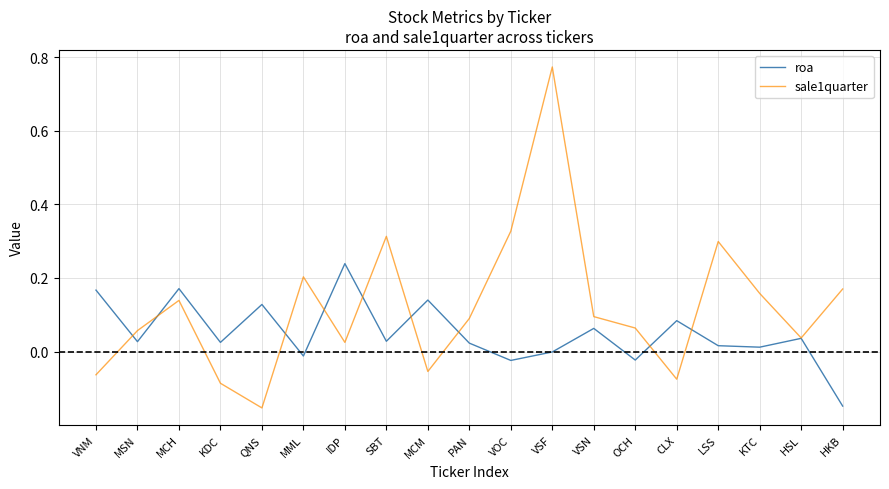

Is it true that sale1quarter equals -0.0 at CLX?

False